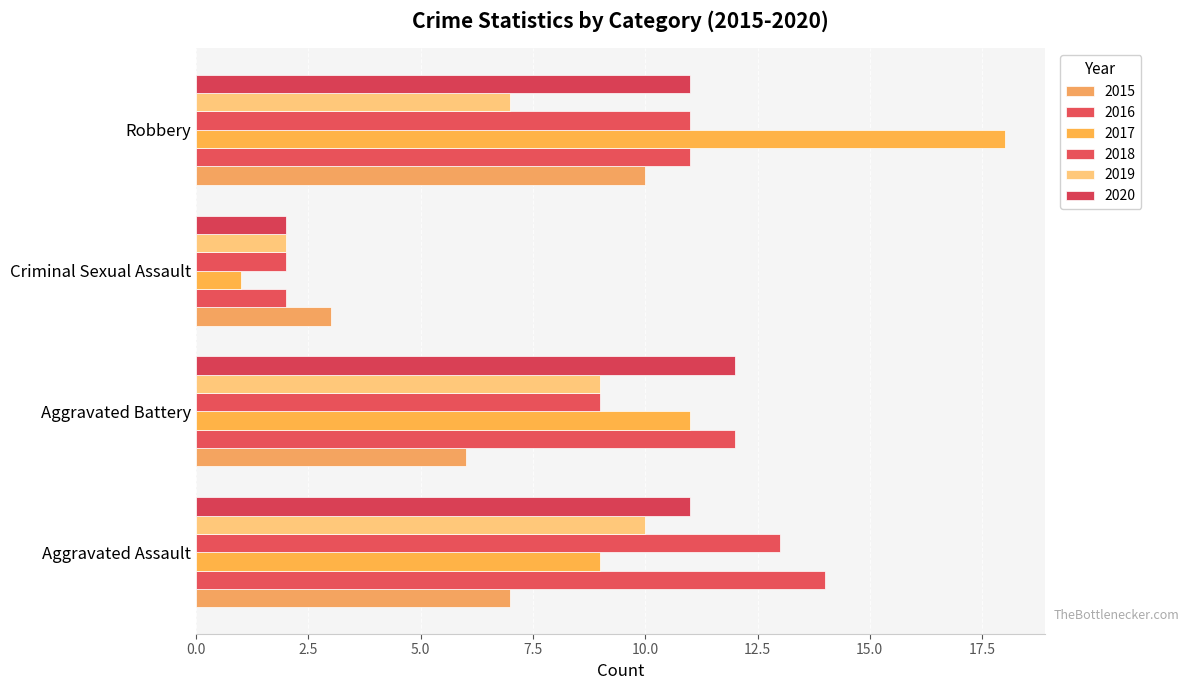

Count the number of categories in the chart.

4